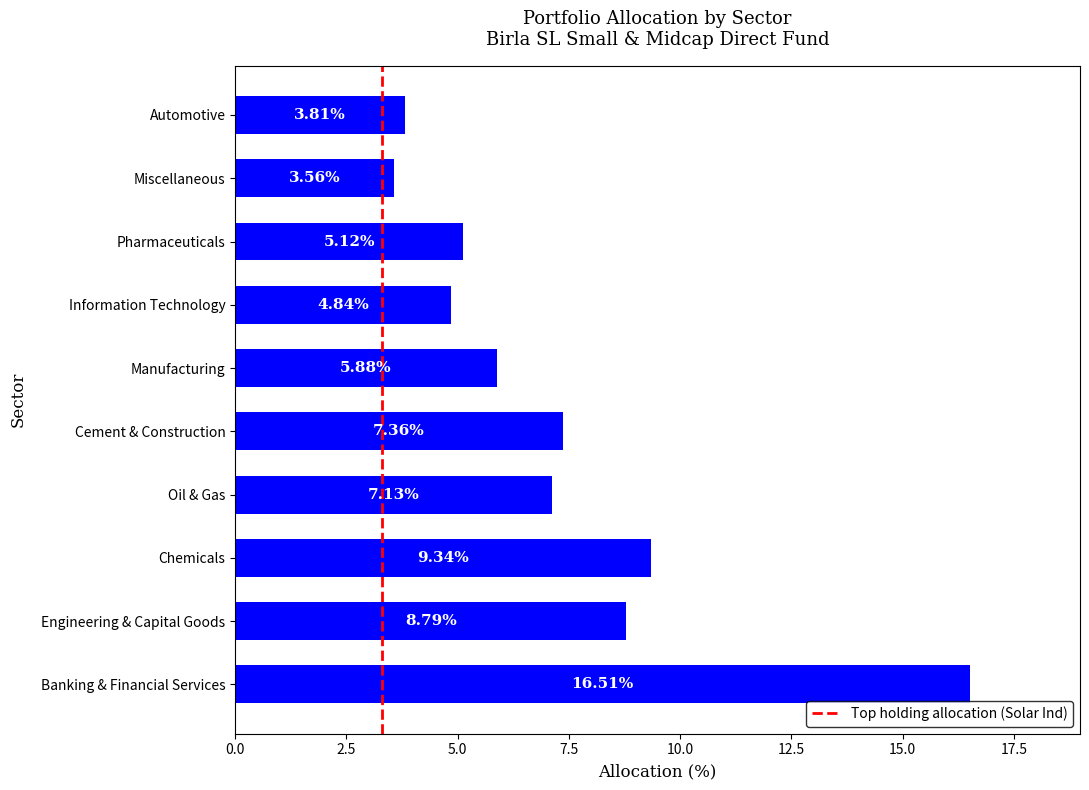

Approximately how many times larger is the value at Pharmaceuticals compared to Oil & Gas?

0.7